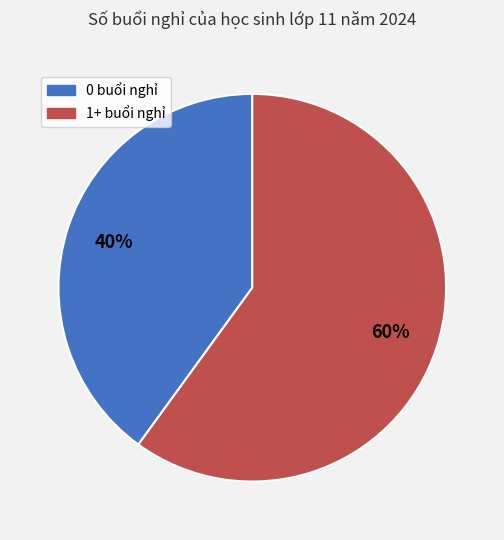

To the nearest percent, what portion does 0 buổi nghỉ represent?

40%